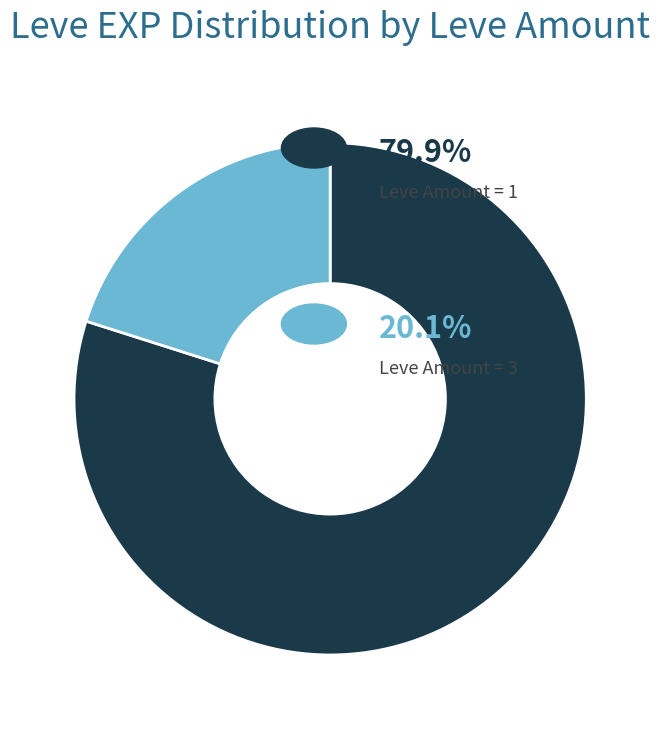

How many slices are in this pie chart?

2